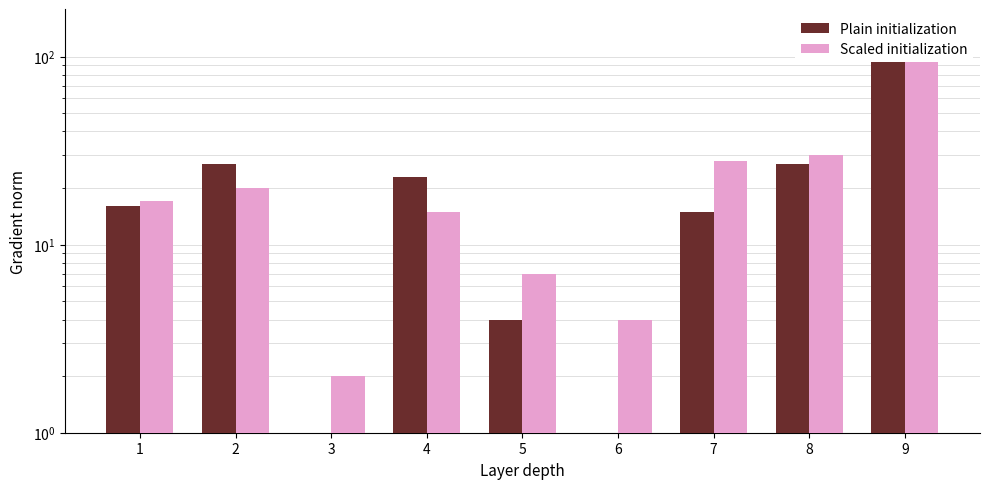

Reading left to right, what are all the values shown in this chart?

Plain initialization: 16	27	1	23	4	0	15	27	116
Scaled initialization: 17	20	2	15	7	4	28	30	140